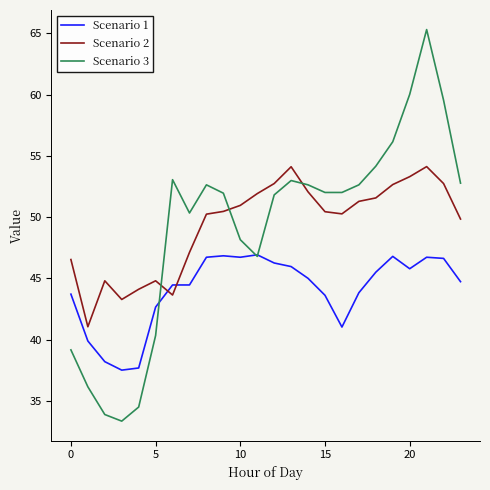

List the series in order of their peak value, highest first.

Scenario 3, Scenario 2, Scenario 1